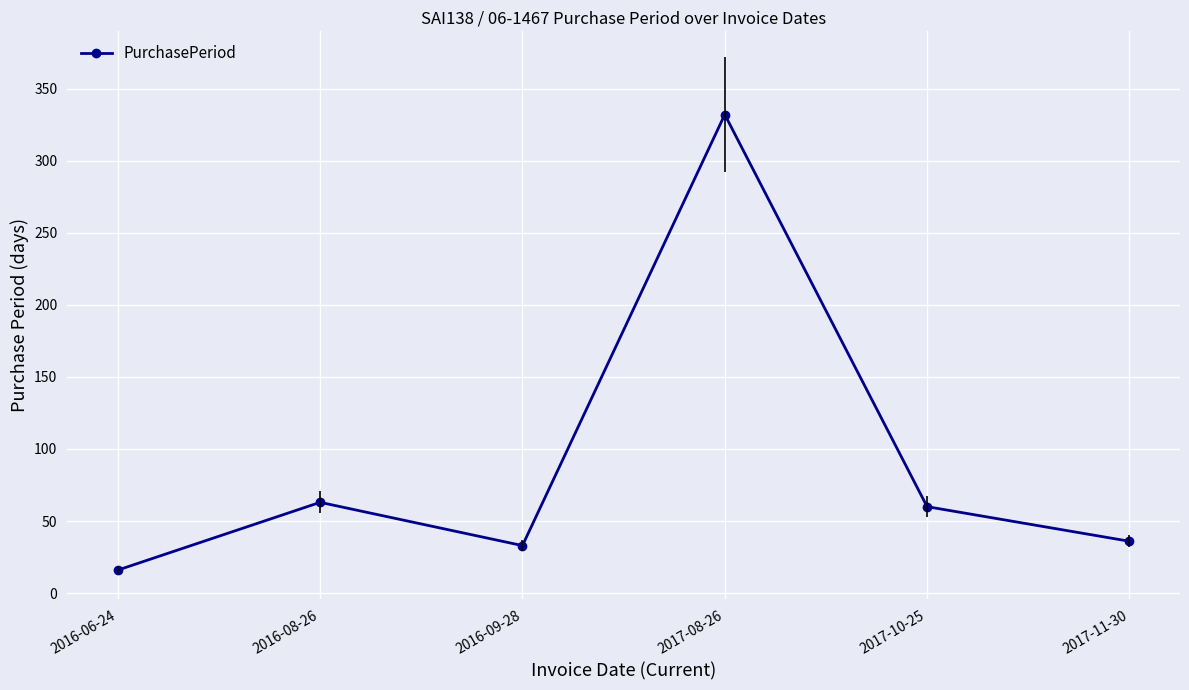

The value at 2017-11-30 is 36. True or false?

True